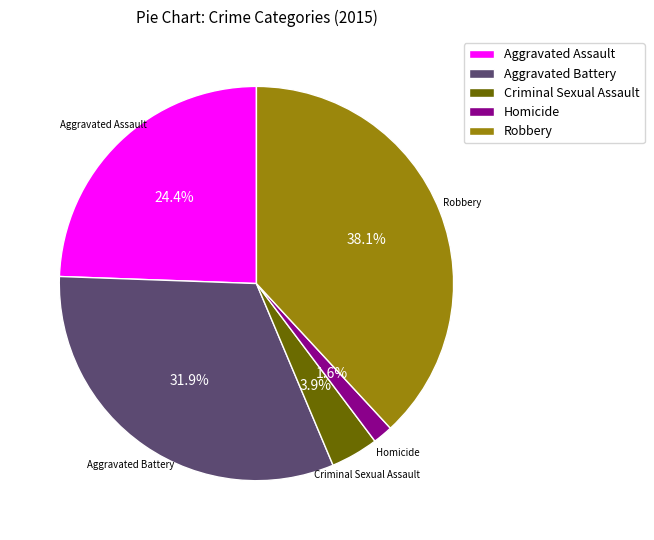

Is it true that Criminal Sexual Assault is 18% of the pie?

False